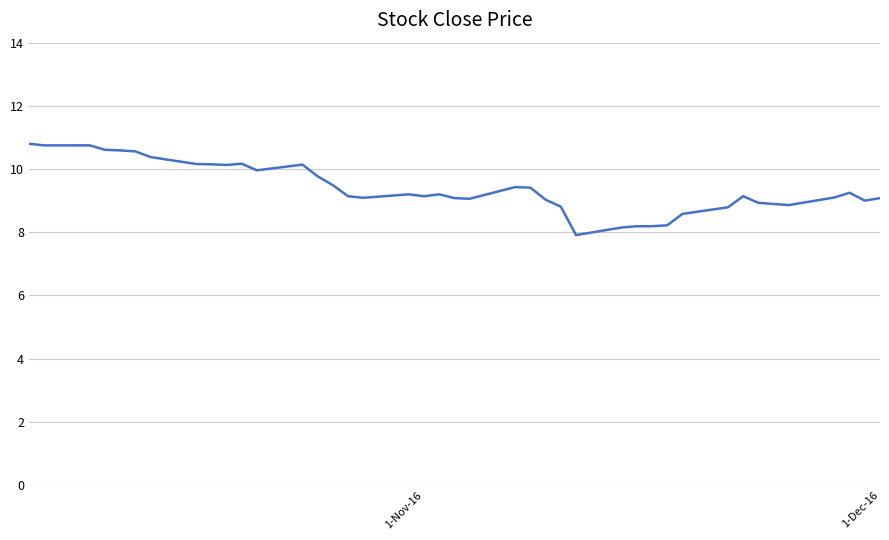

What is the minimum value shown in the chart?

7.9